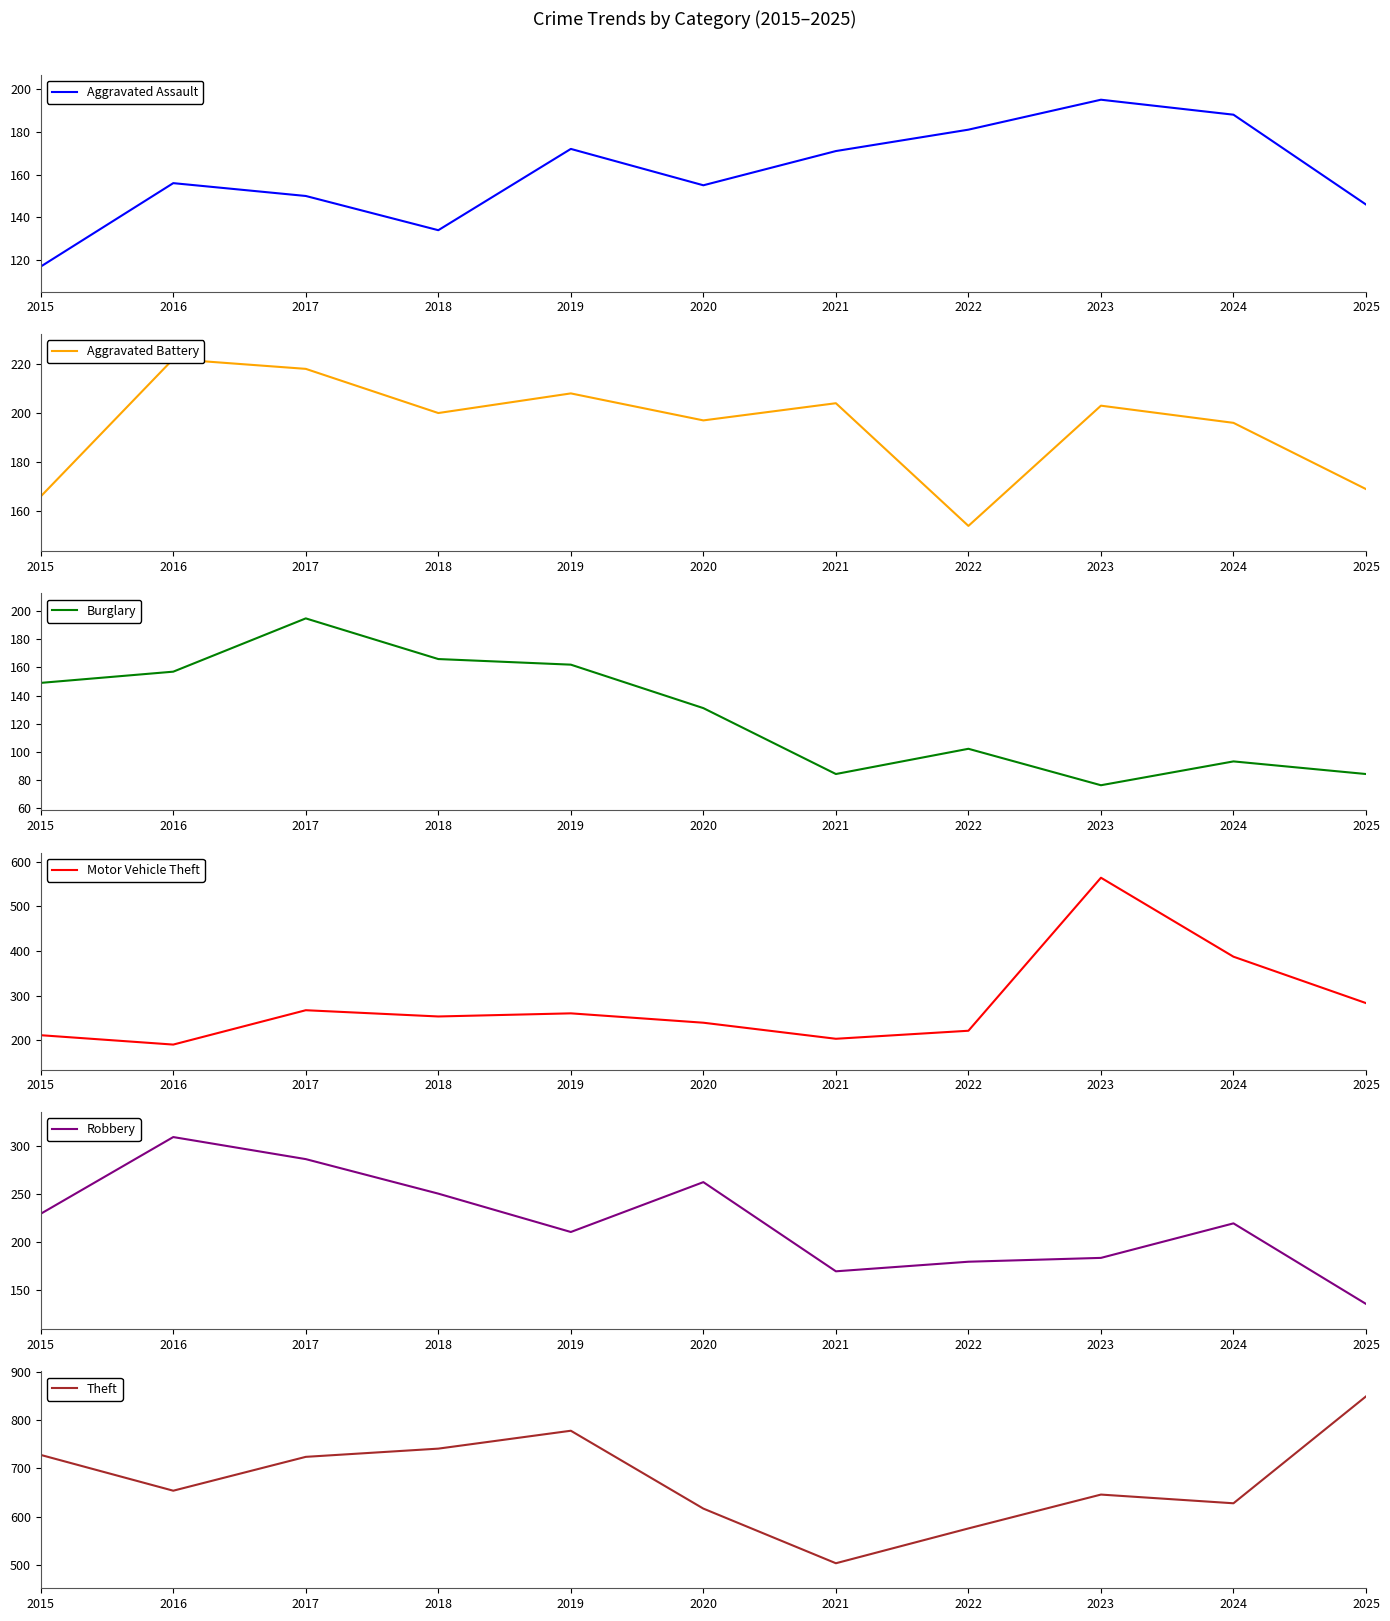

What is the average value of the Burglary series?

127